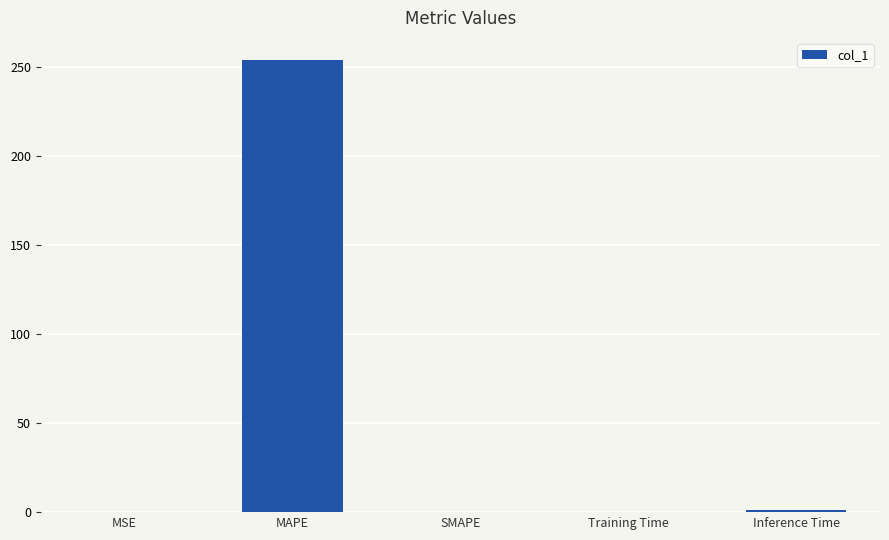

At which category does the chart reach its peak across all series?

MAPE